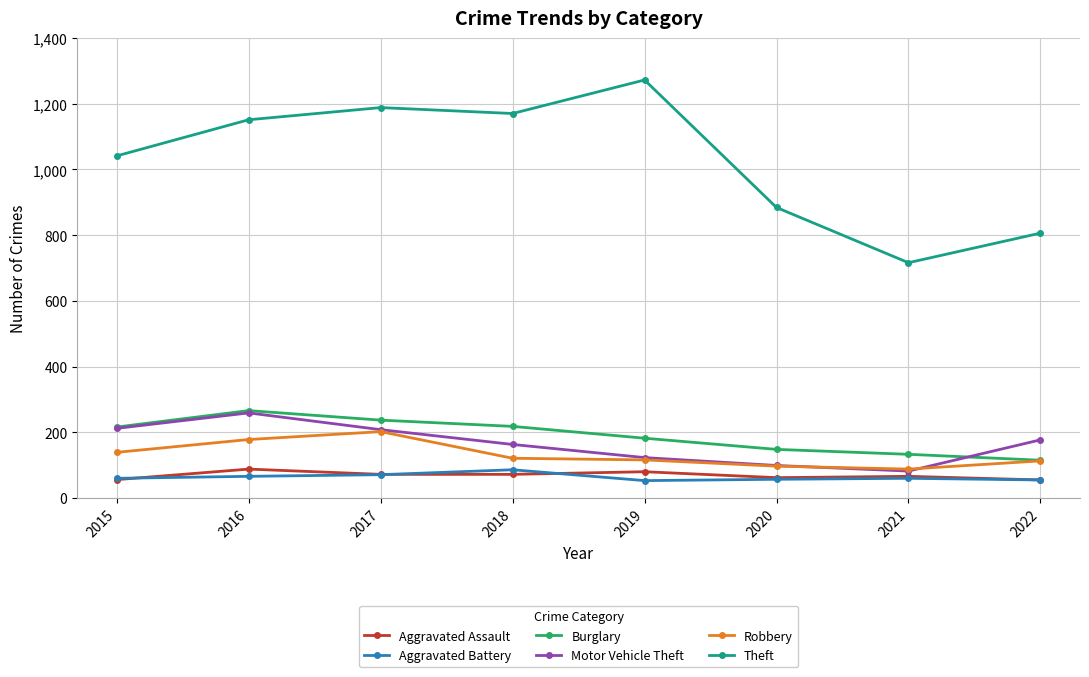

Which series changed the most between 2015 and 2017?

Theft